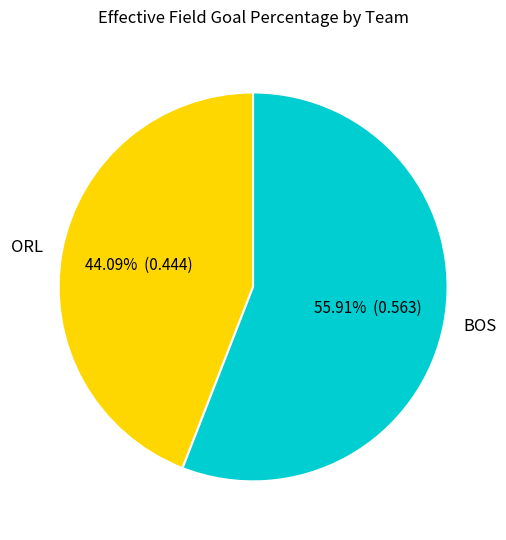

True or false: ORL accounts for 44% of the total.

True